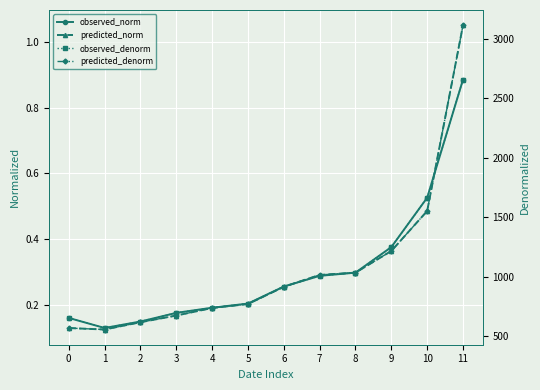

How many lines are shown in the chart?

4